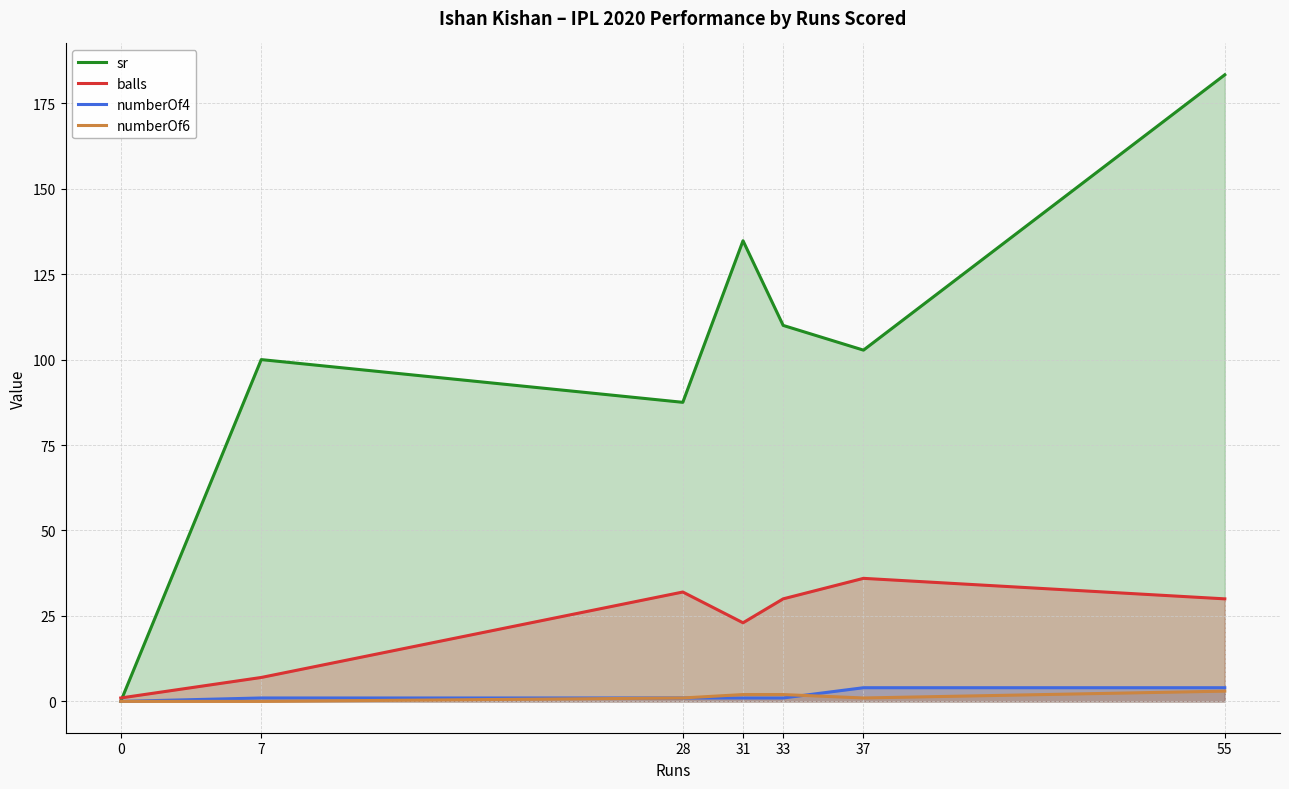

At which category is the sum across all series the highest?

55